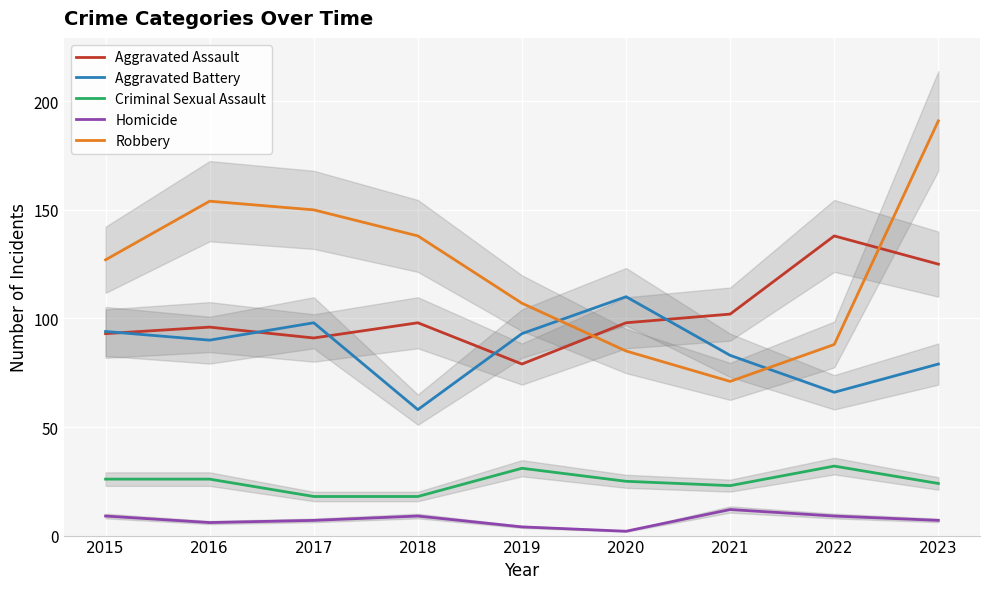

Rank the categories by Aggravated Battery value from highest to lowest.

2020, 2017, 2015, 2019, 2016, 2021, 2023, 2022, 2018